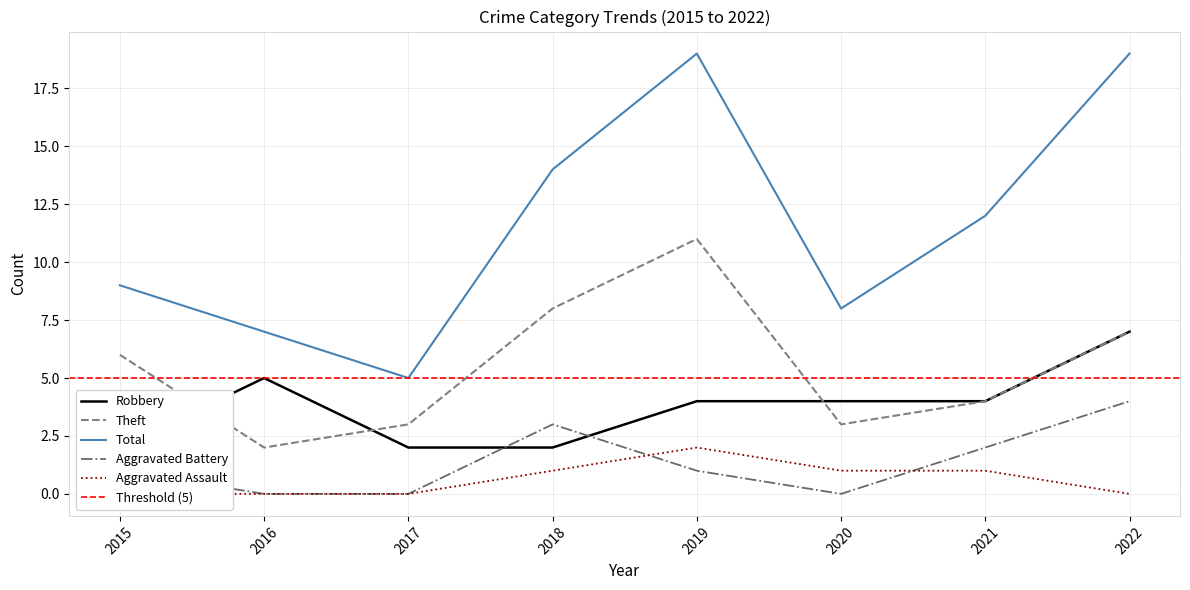

How many data points in Theft are above 6?

3